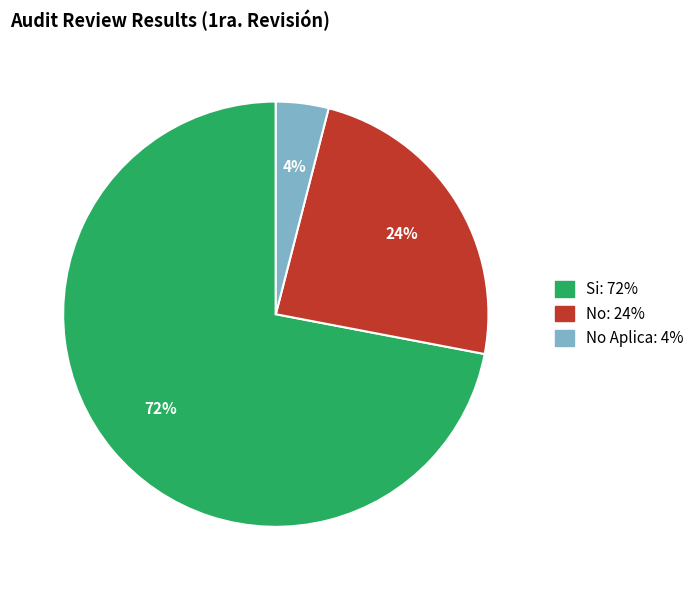

Is there any slice that represents more than half of the pie?

Yes